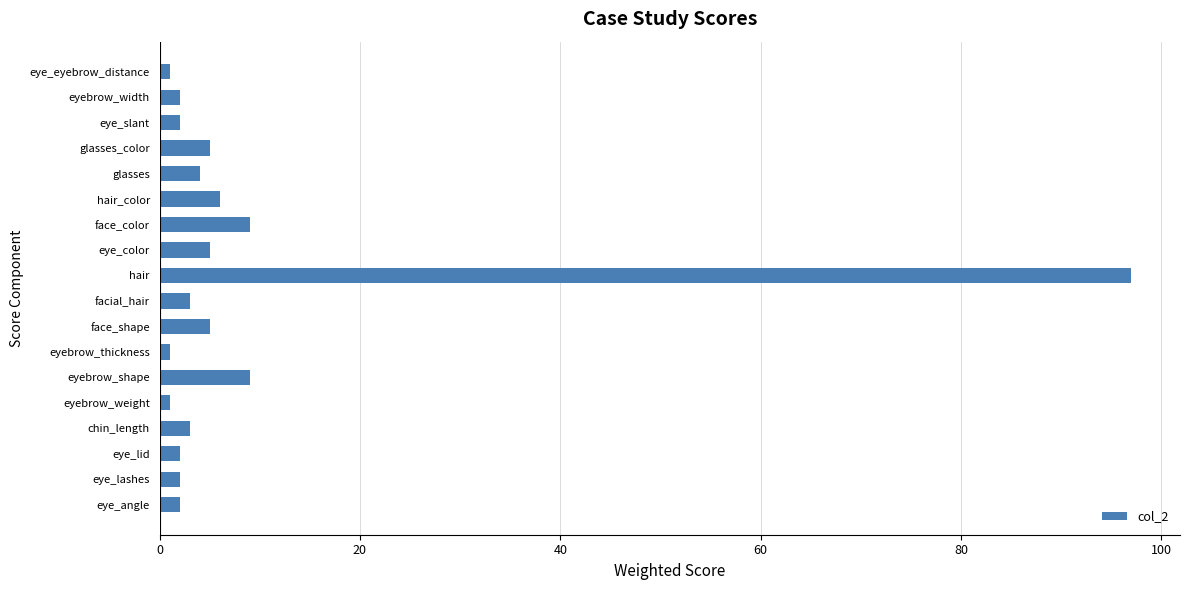

What is the ratio of the value at eye_color to the value at chin_length?

1.7